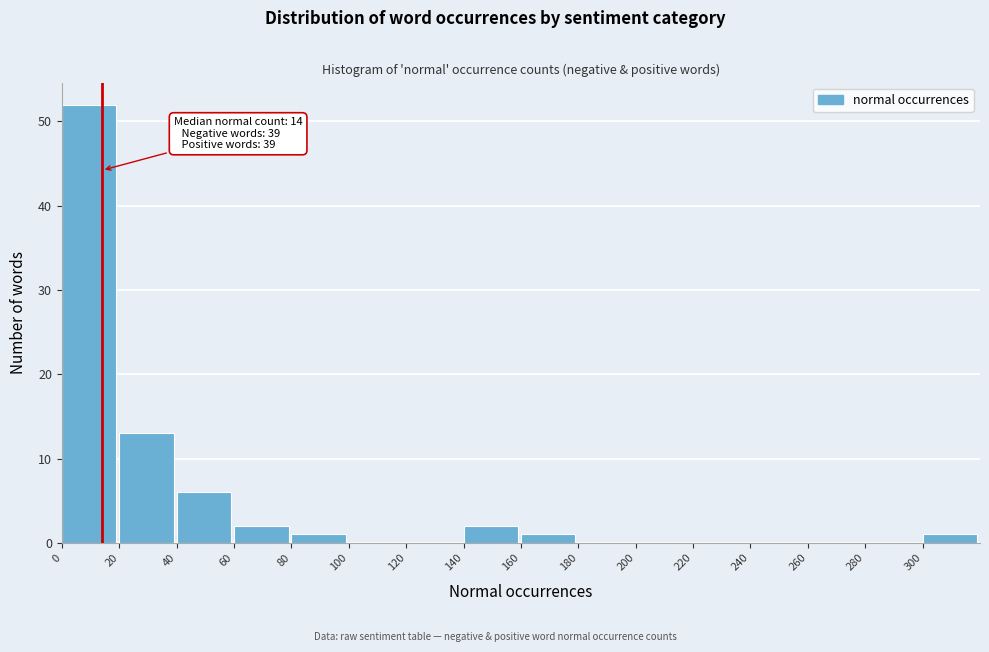

Over which range of the x-axis is the bar tallest?

0 to 20